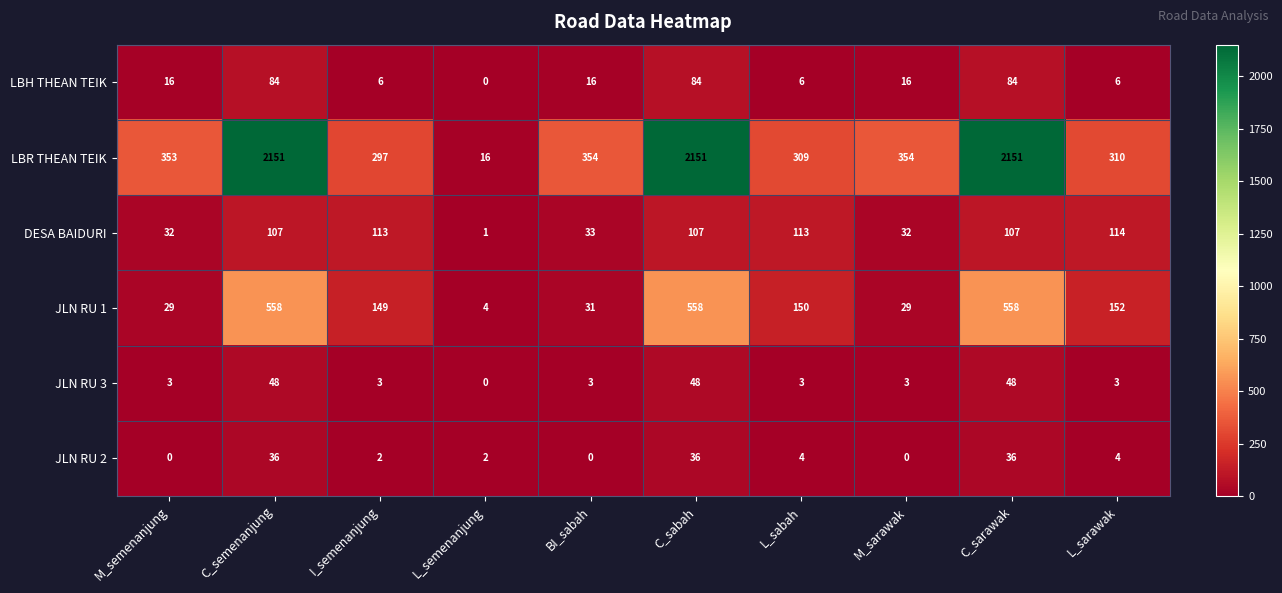

True or false: LBH THEAN TEIK has a value of 6 at I_semenanjung.

True